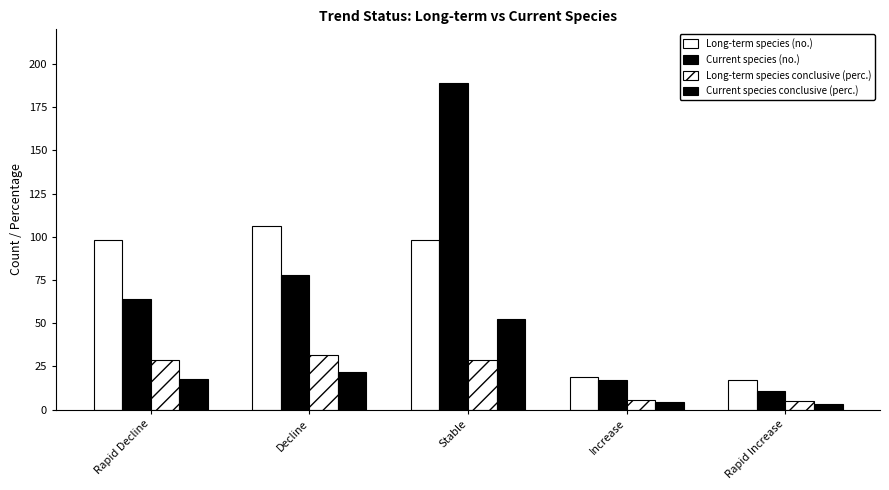

Does the chart contain any negative values?

No